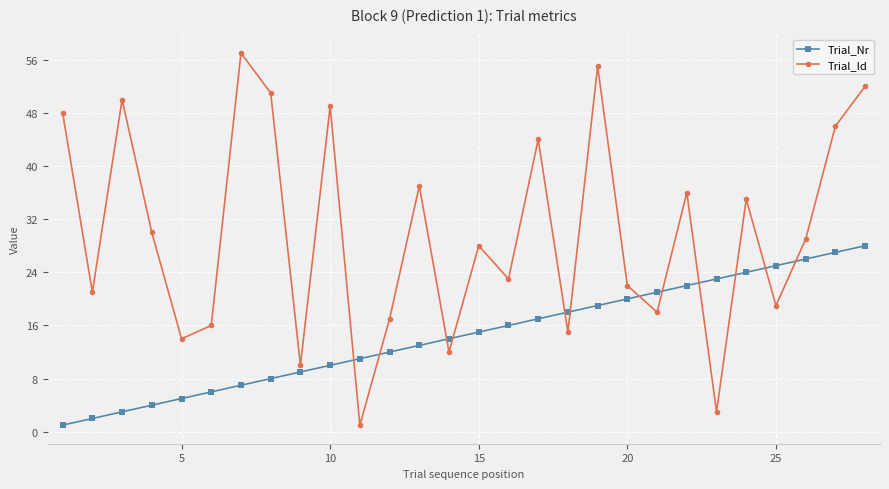

What is the minimum value shown in the chart?

1